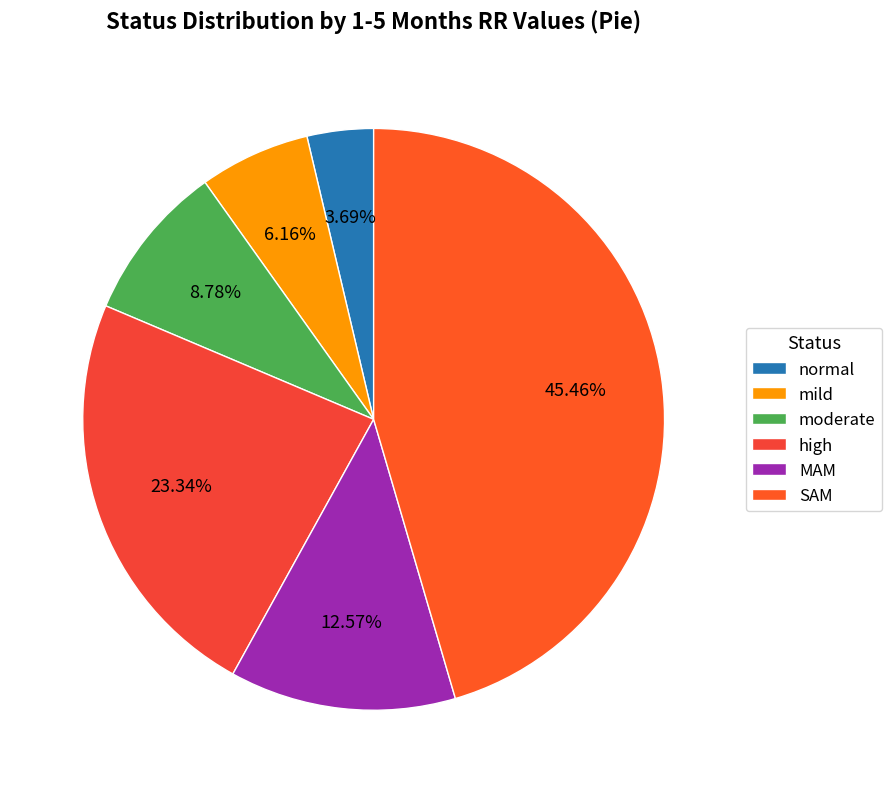

How many slices are in this pie chart?

6